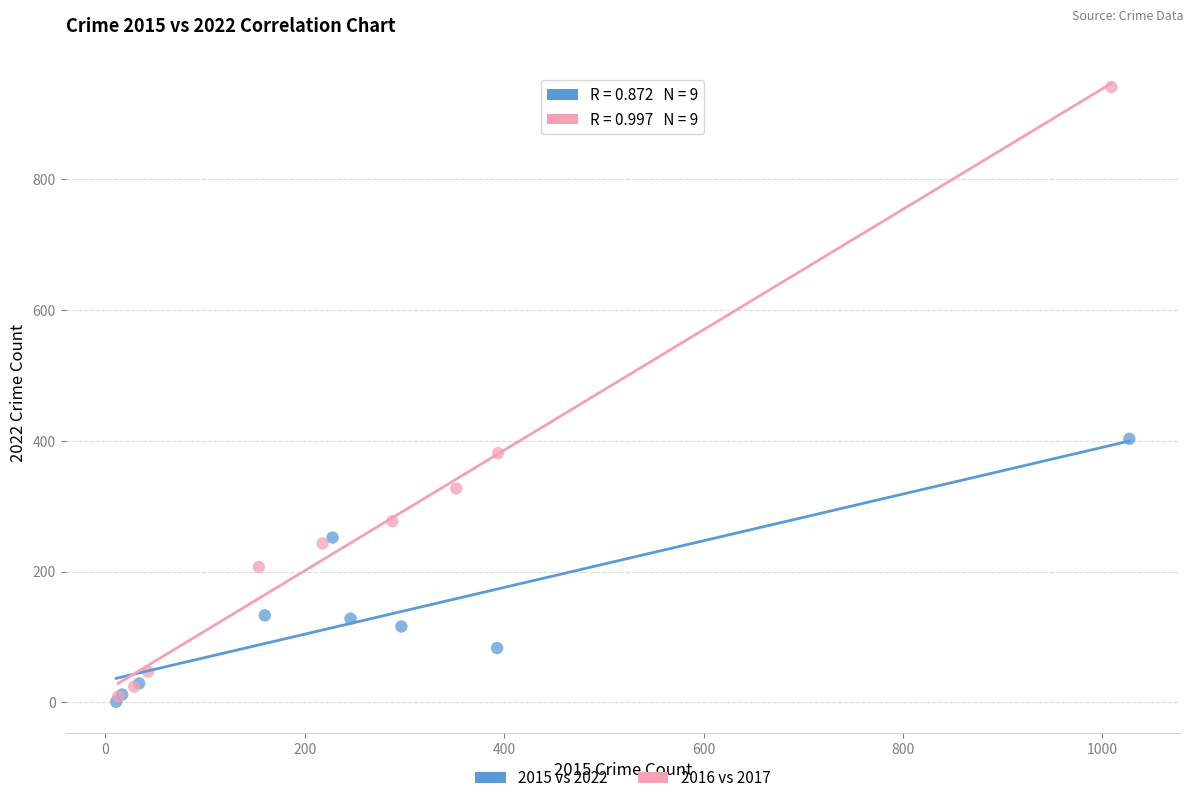

What are all the series names shown in the legend?

2015 vs 2022, 2016 vs 2017